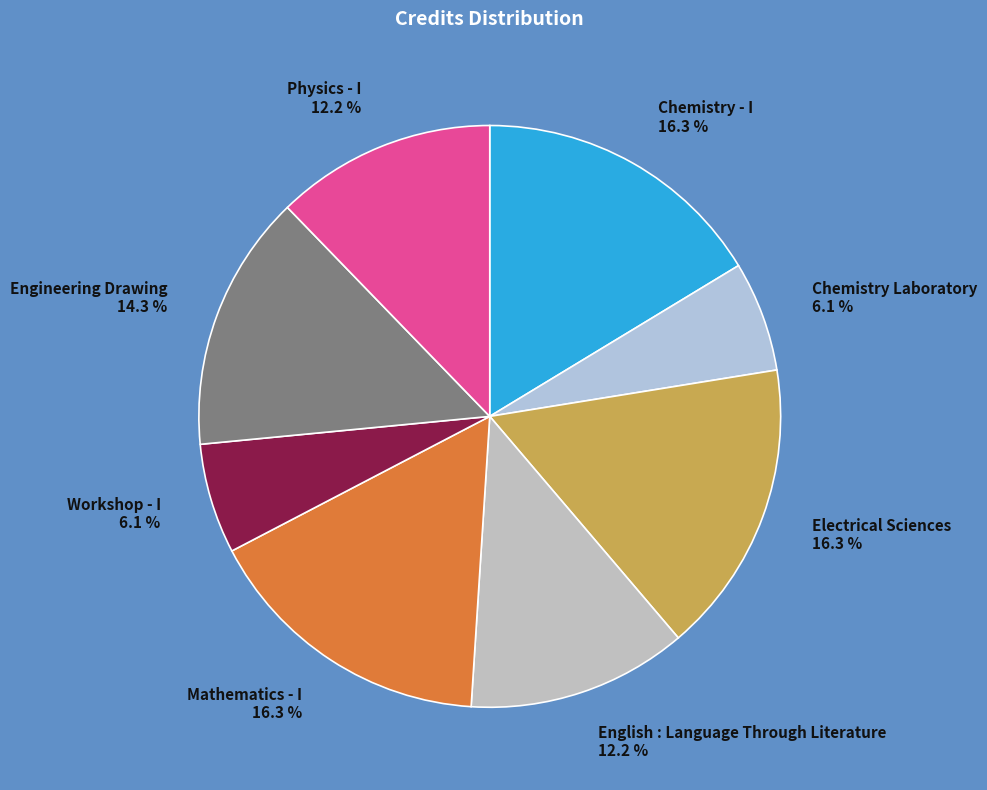

What portion of the pie excludes Electrical Sciences 16.3 %?

83.7%